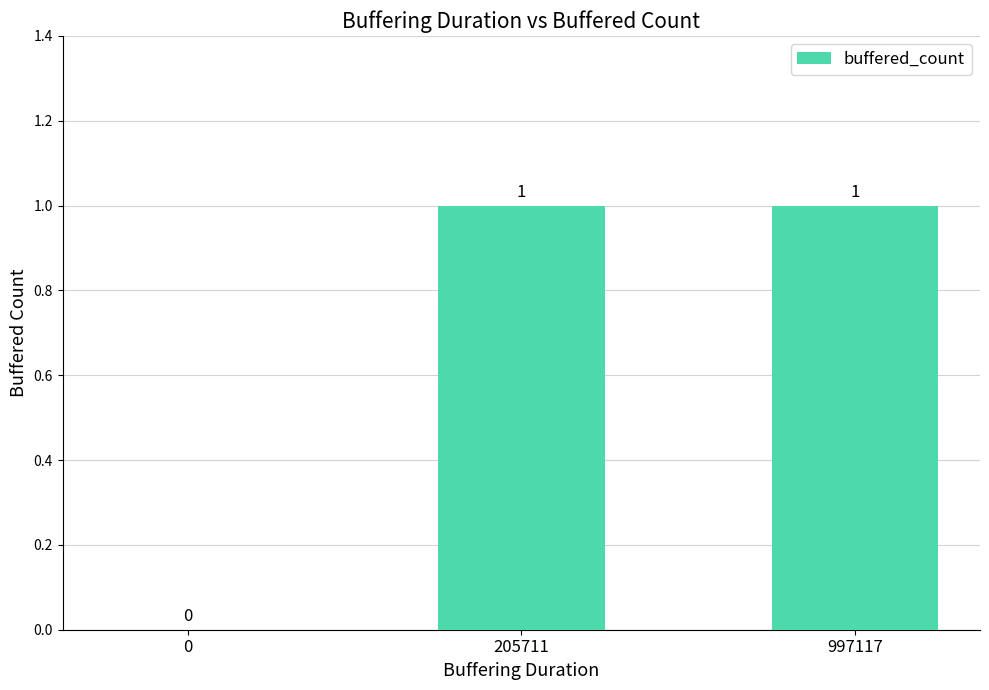

Are the bars horizontal?

No